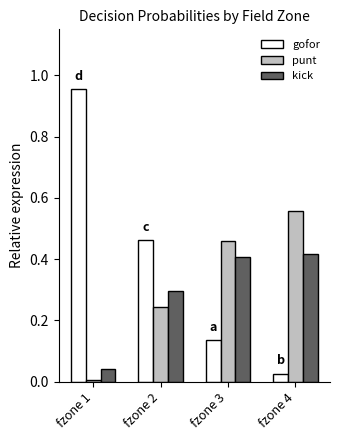

Does the chart contain stacked bars?

No